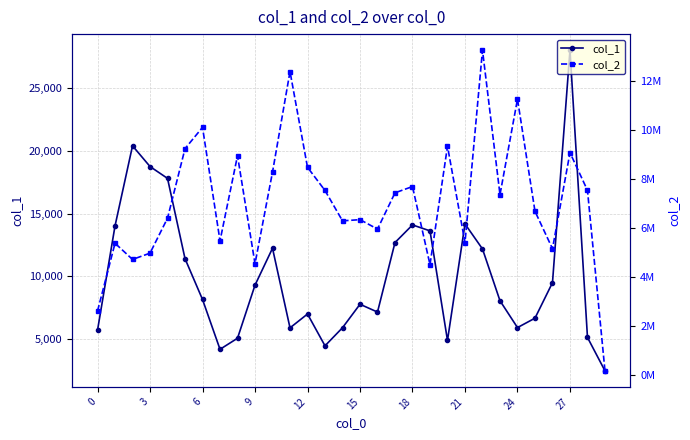

What is the lowest value of the col_1 series?

2452